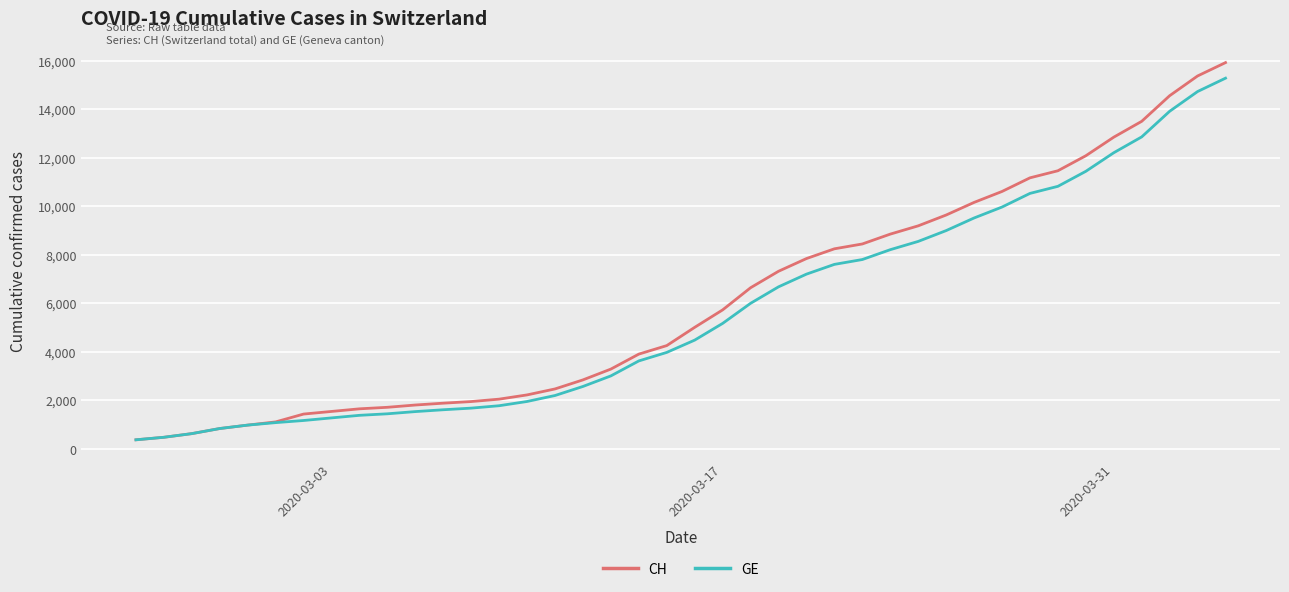

Rank the series by their average value, from lowest to highest.

GE, CH